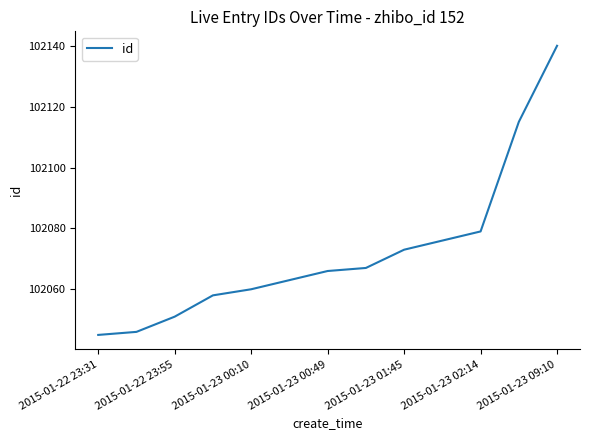

How many values are below 102066?

6